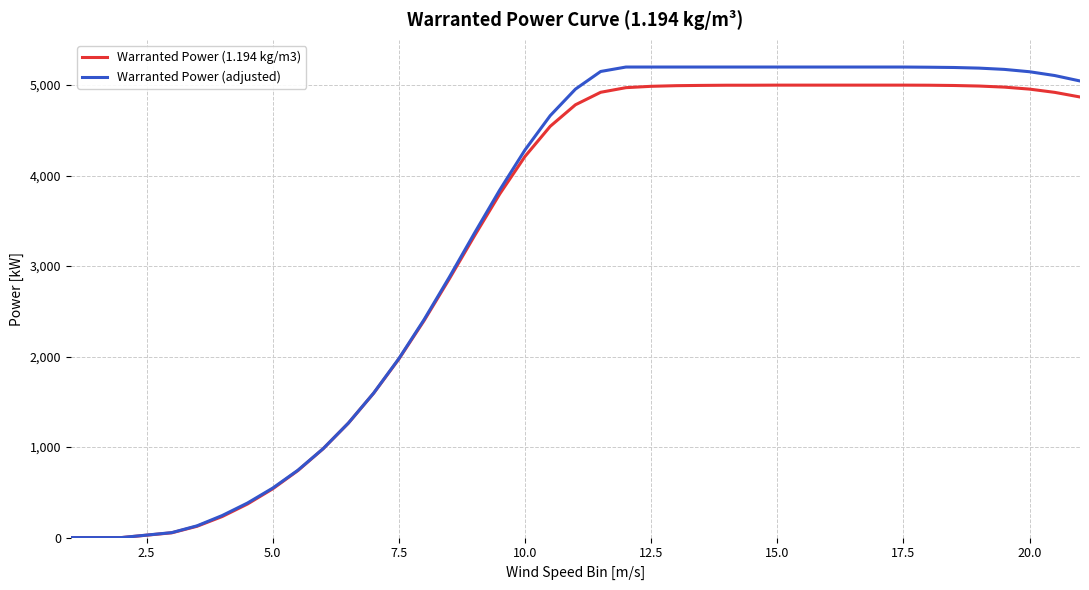

Which series has the largest total across all categories?

Warranted Power (adjusted)